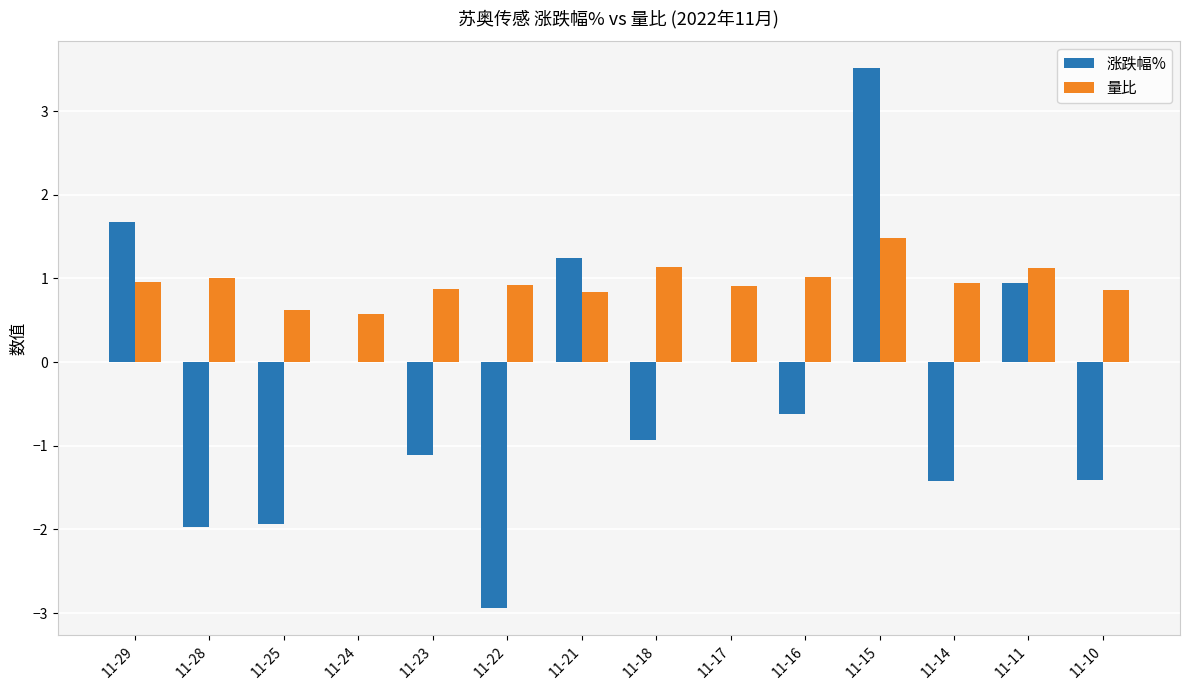

What is the approximate value of 量比 at 11-15?

1.5